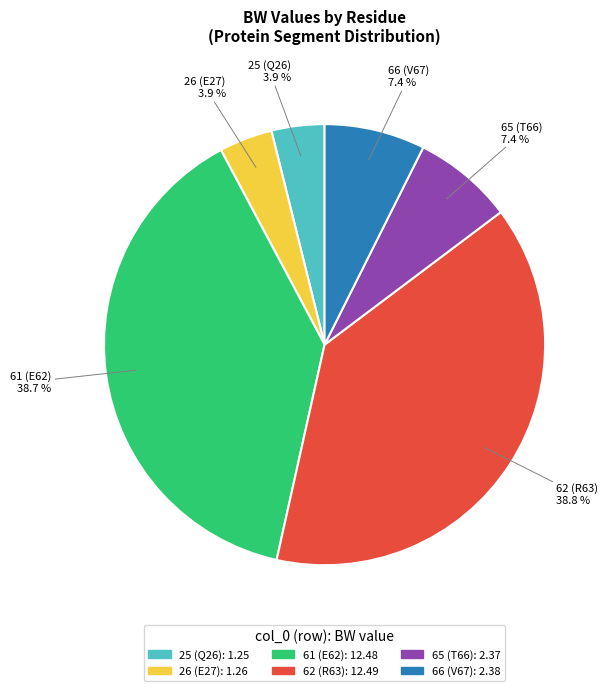

The 61 slice represents 50% of the pie. True or false?

False